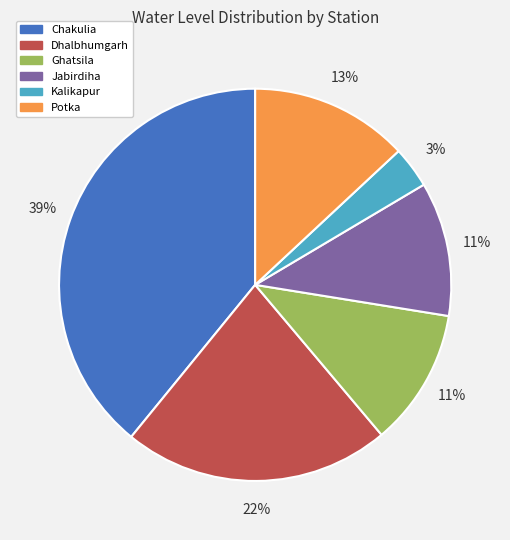

Does Potka account for over 50% of the chart?

No